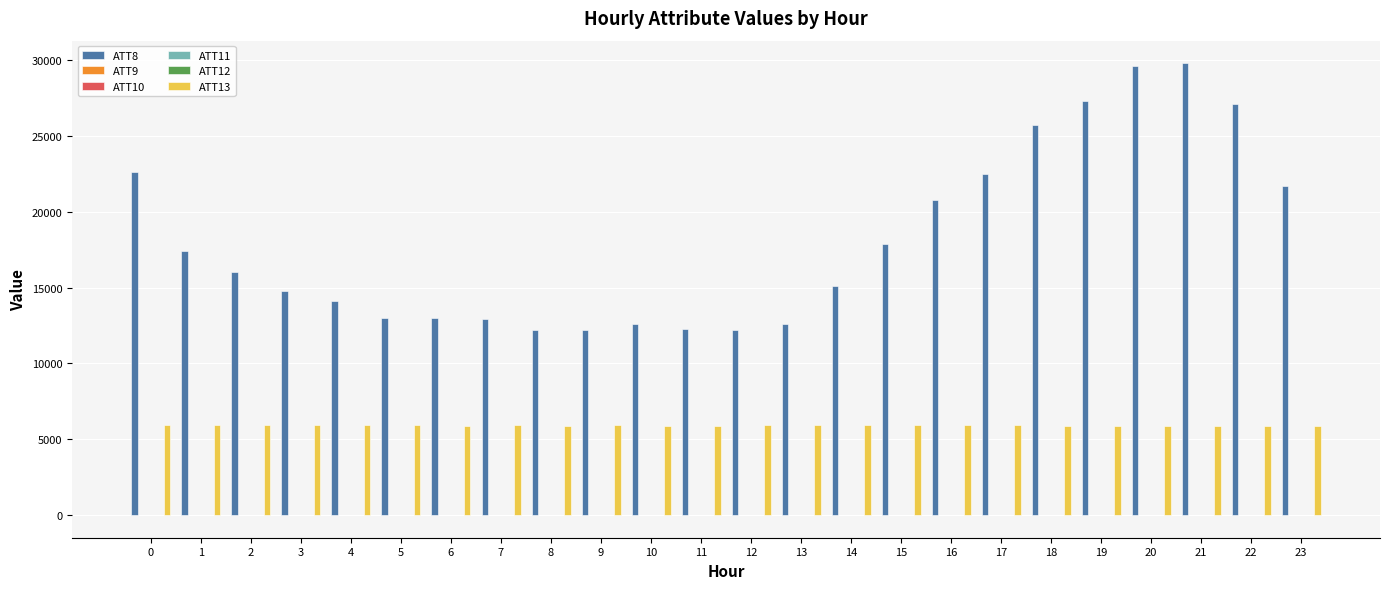

How many distinct data groups are displayed?

6